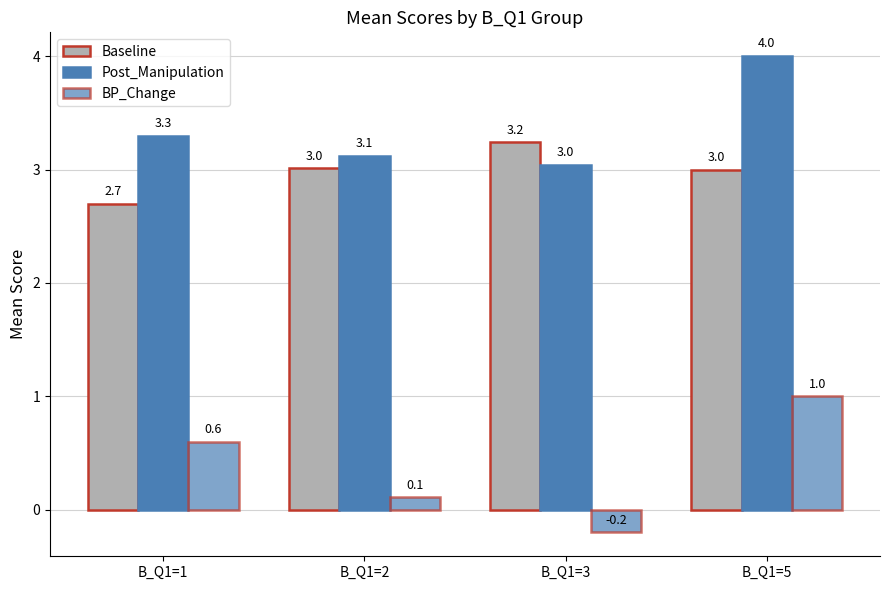

Reading right to left, list all the values displayed in this chart.

Baseline: B_Q1=5=3.0	B_Q1=3=3.2	B_Q1=2=3.0	B_Q1=1=2.7
Post_Manipulation: B_Q1=5=4.0	B_Q1=3=3.0	B_Q1=2=3.1	B_Q1=1=3.3
BP_Change: B_Q1=5=1.0	B_Q1=3=-0.2	B_Q1=2=0.1	B_Q1=1=0.6